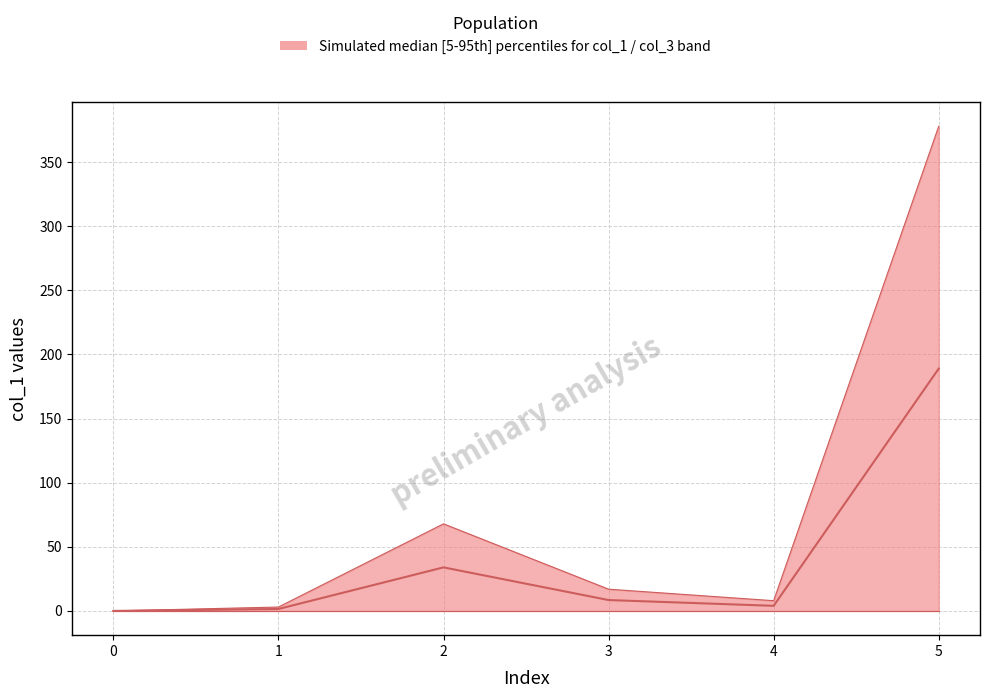

Reading right to left, what are all the values shown in this chart?

Median: 189.0	4.0	8.5	34.0	1.5	0.0
col_1 upper: 378.0	8.0	17.0	67.9	3.0	0.0
col_3 lower: 0.0	0.0	0.0	0.0	0.0	0.0